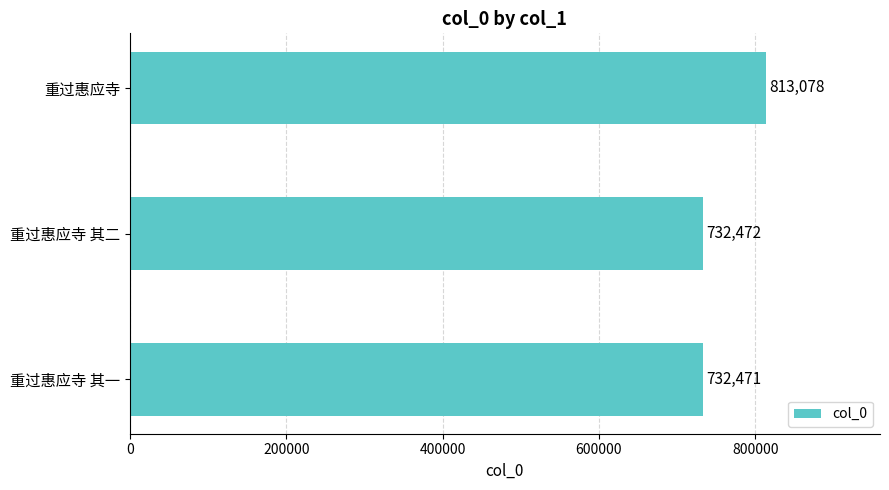

Rank the categories by value from highest to lowest.

重过惠应寺, 重过惠应寺 其二, 重过惠应寺 其一